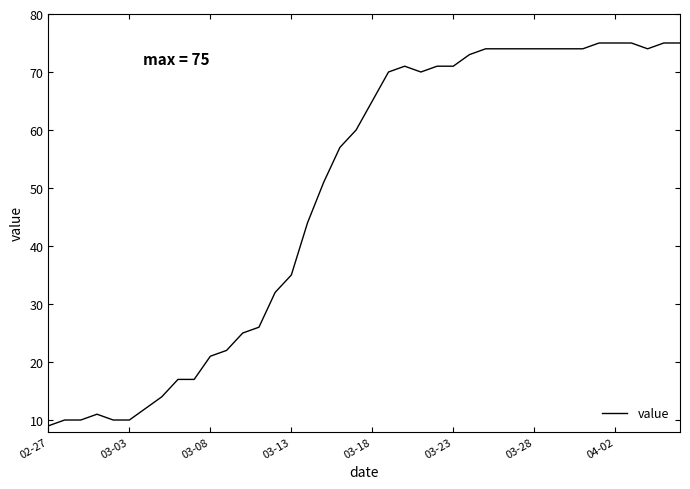

What is the smallest value displayed?

9